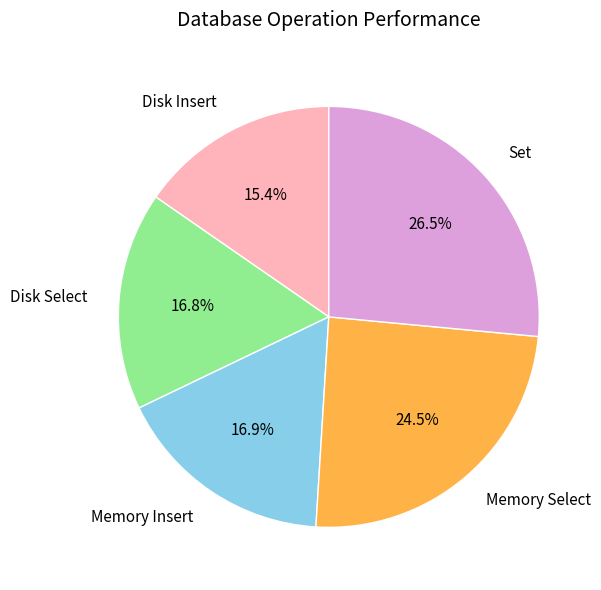

Between Memory Select and Memory Insert, which is larger?

Memory Select